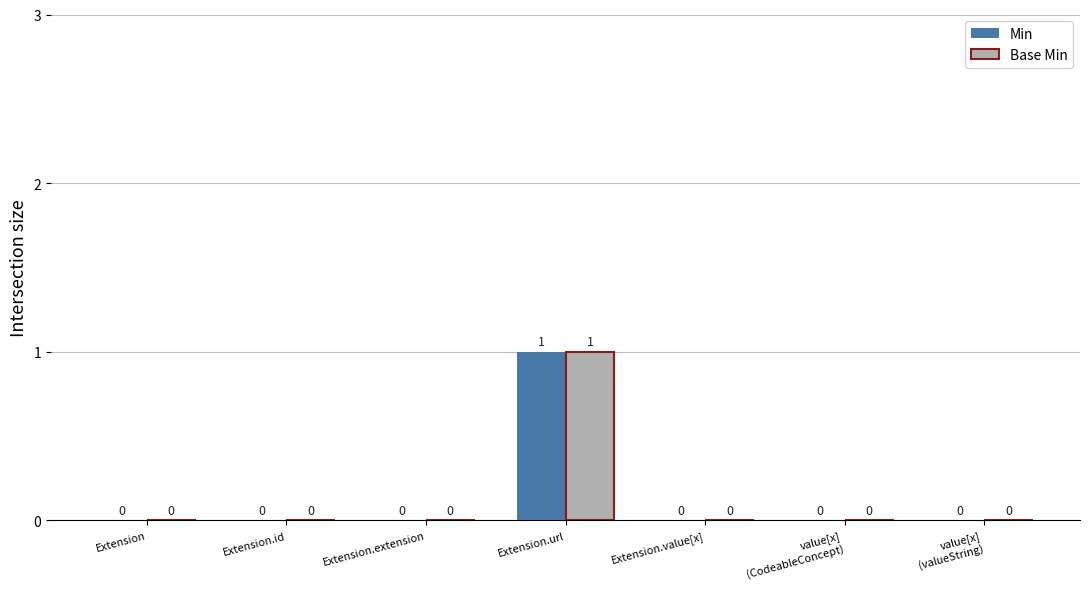

At which category is the sum across all series the highest?

Extension.url